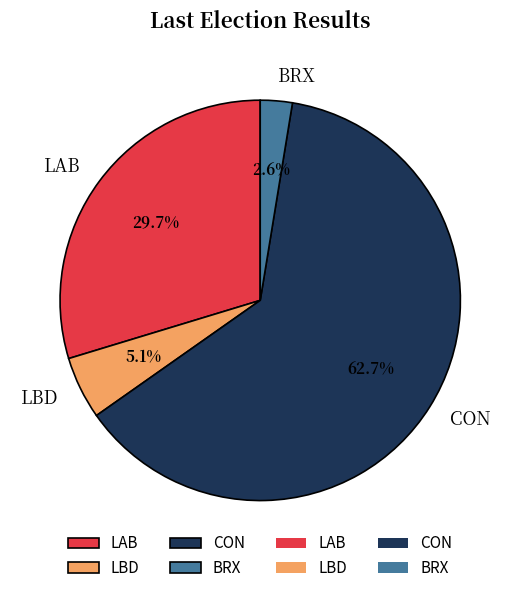

What percentage is NOT represented by BRX?

97.4%